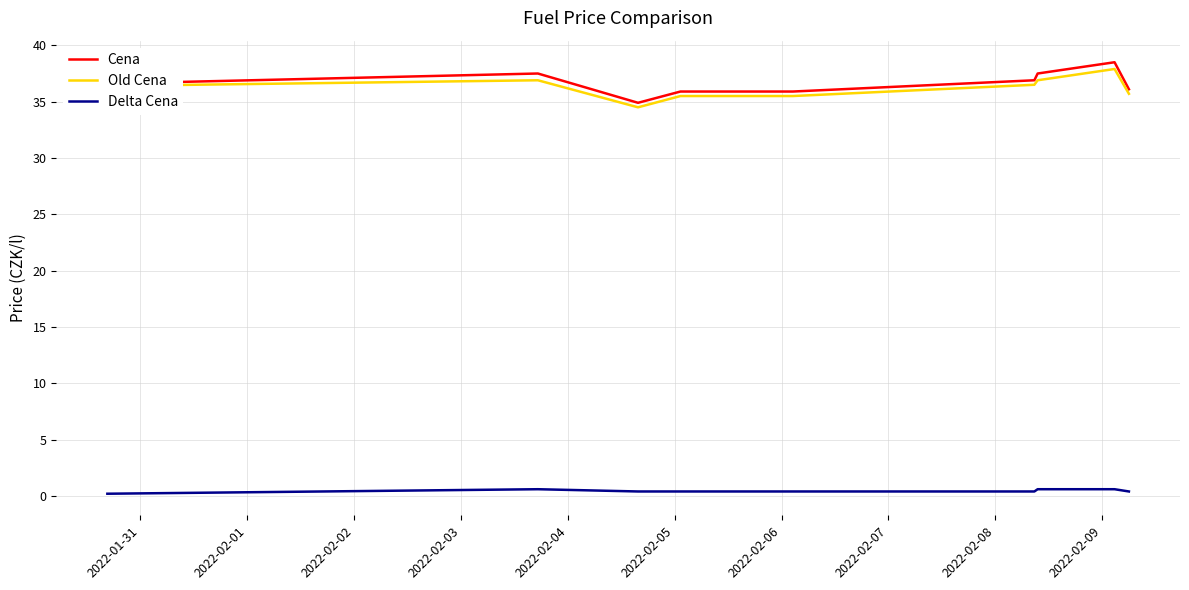

True or false: Delta Cena and Cena cross at least once.

False